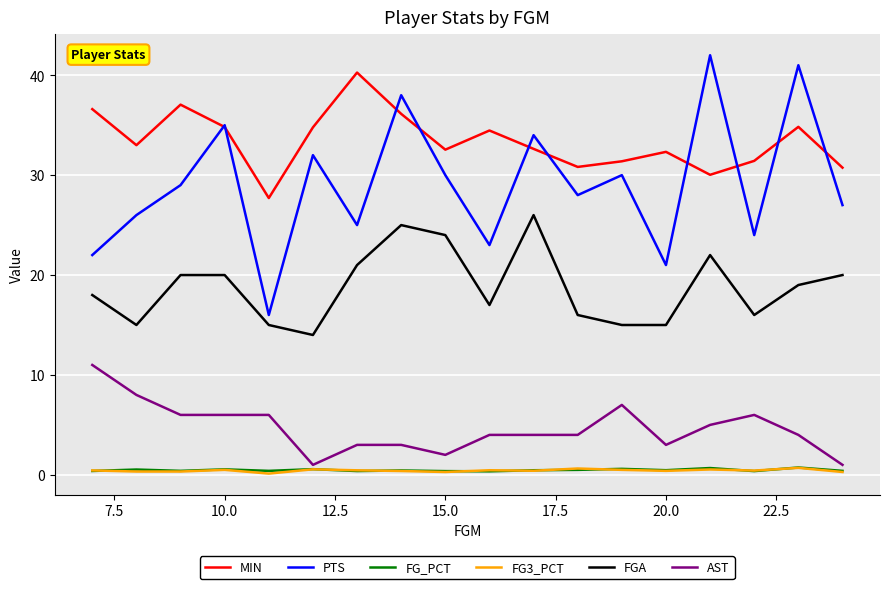

Which series has the widest spread of values?

PTS